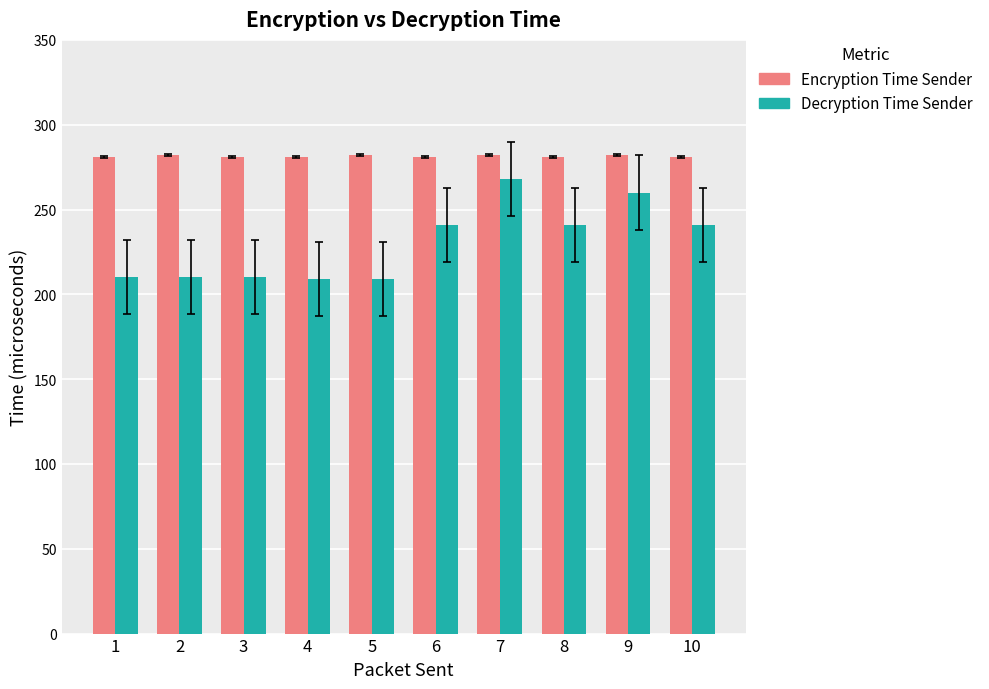

What is the greatest value displayed?

282